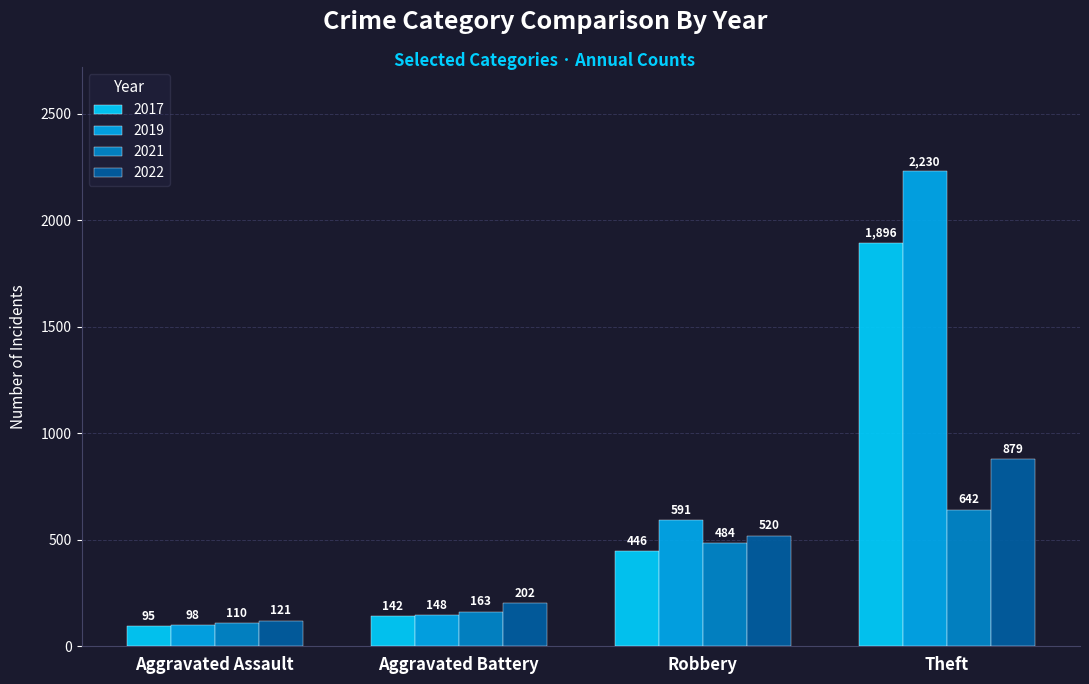

How many series are shown in this chart?

4